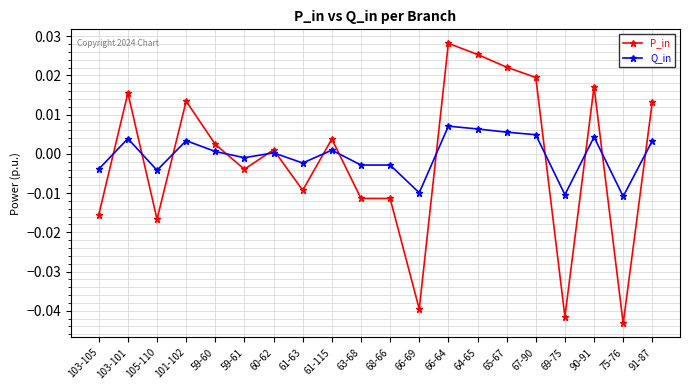

Which series ends up on top after the final intersection of Q_in and P_in?

P_in